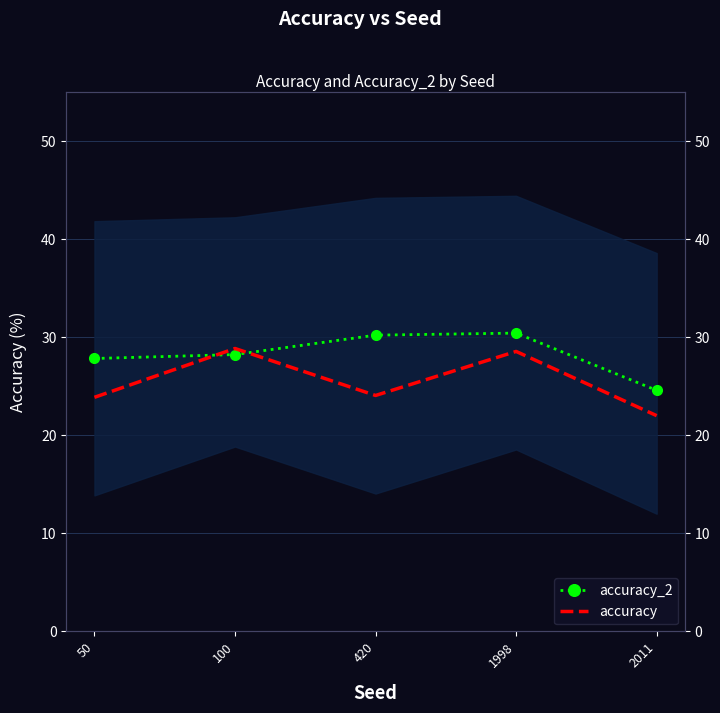

Where does the accuracy series first go above 24?

100